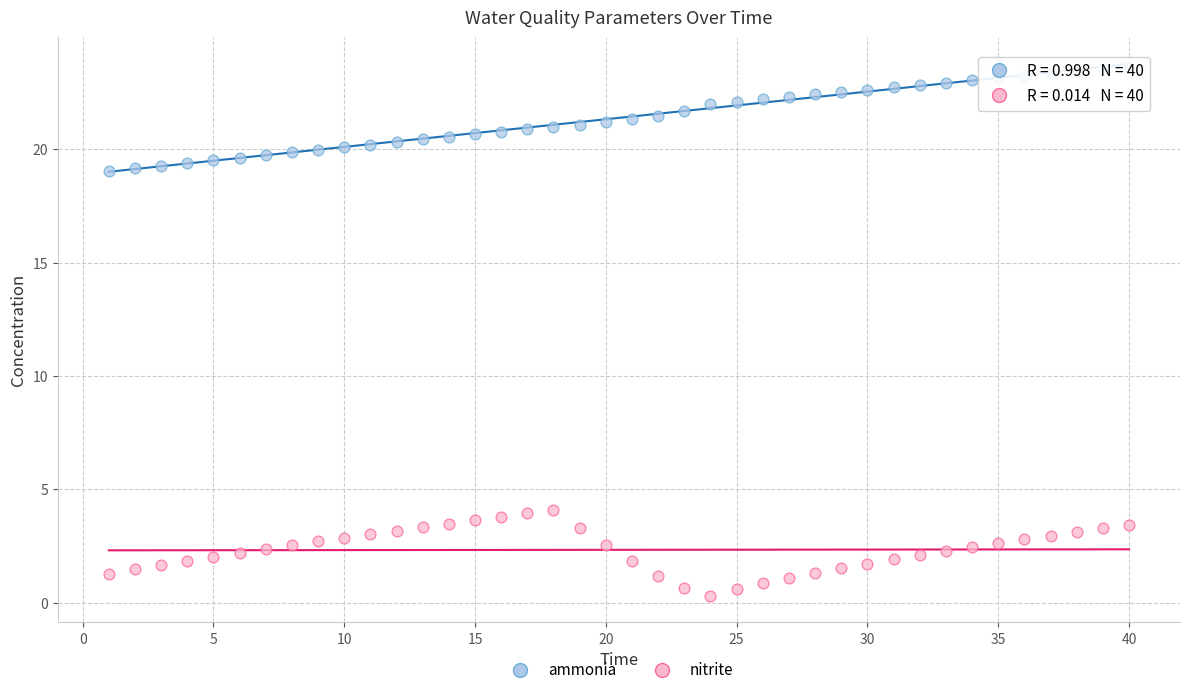

Which series reaches the maximum Y coordinate?

ammonia